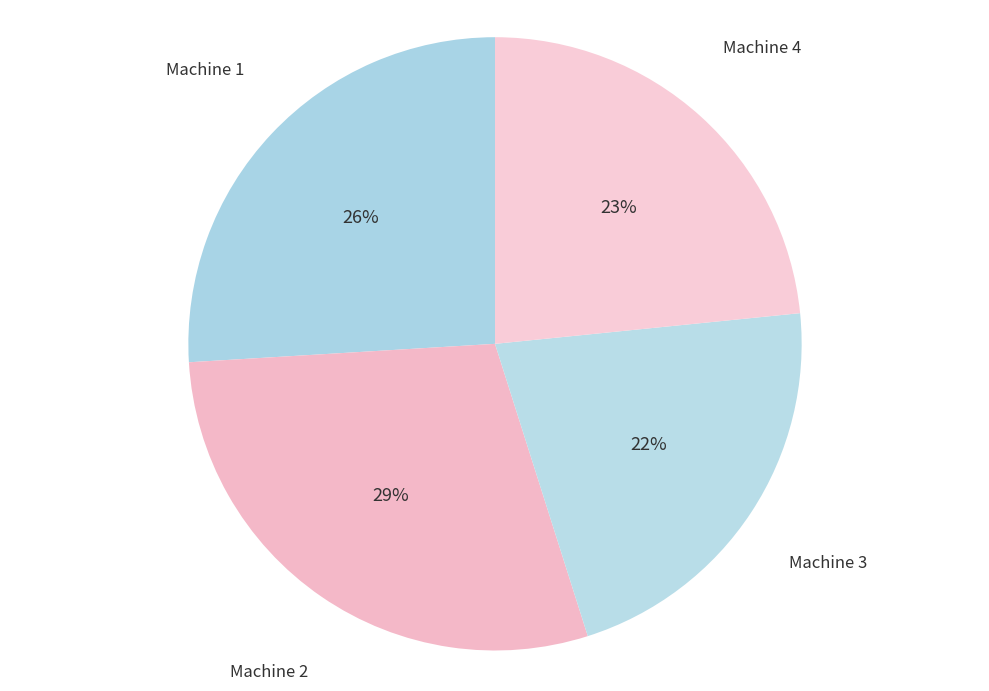

Count the number of slices in the pie.

4